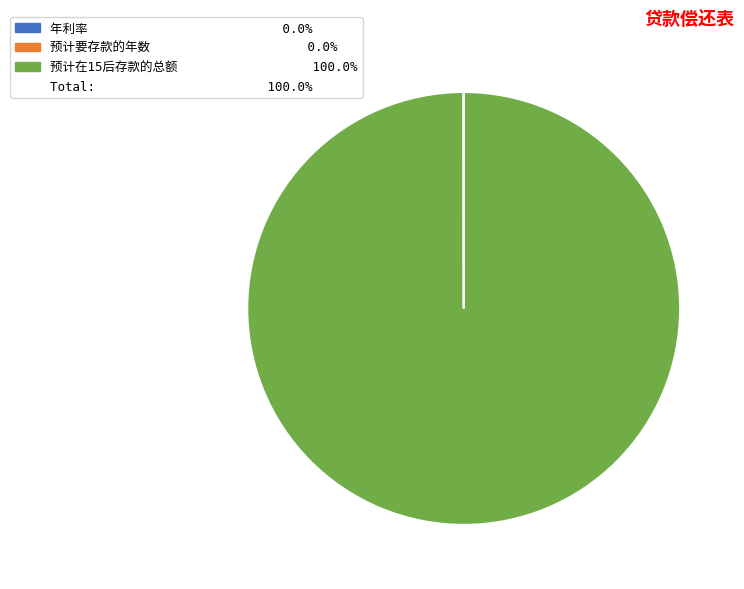

Does any single category account for the majority?

Yes